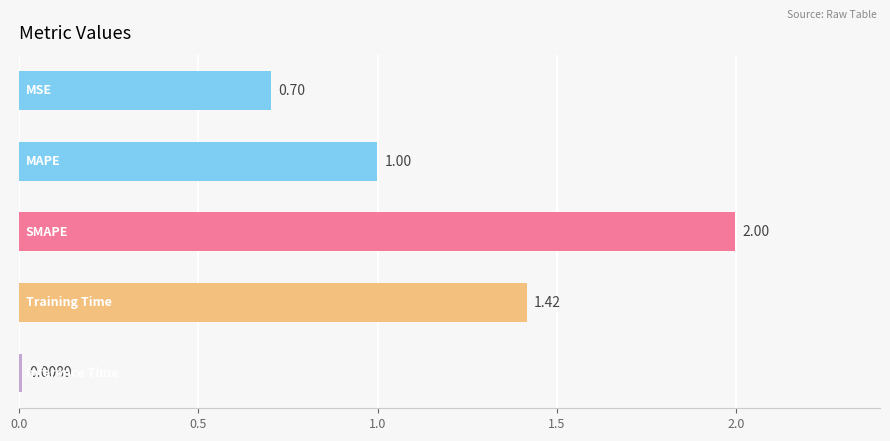

What is the difference between the maximum and second lowest values?

1.3